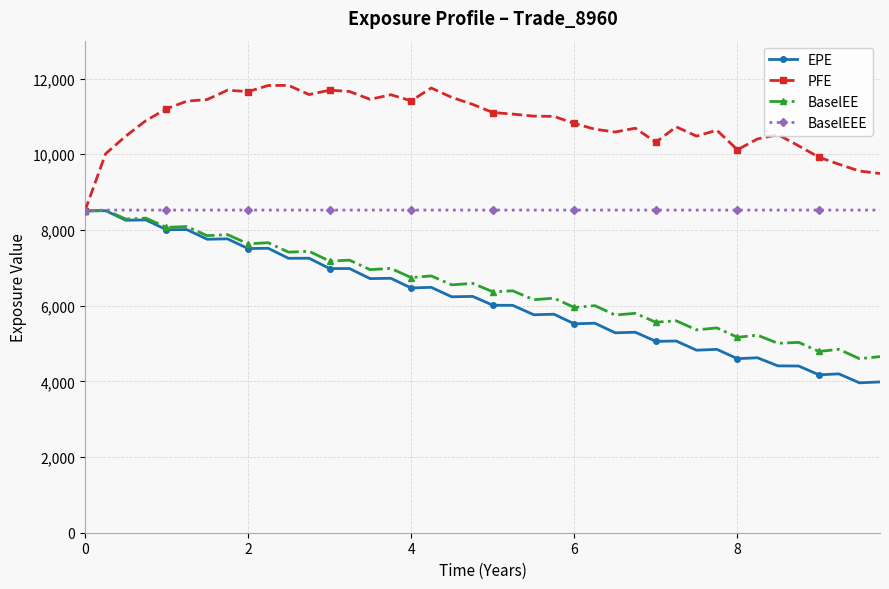

What is the maximum value for BaselEE?

8524.3